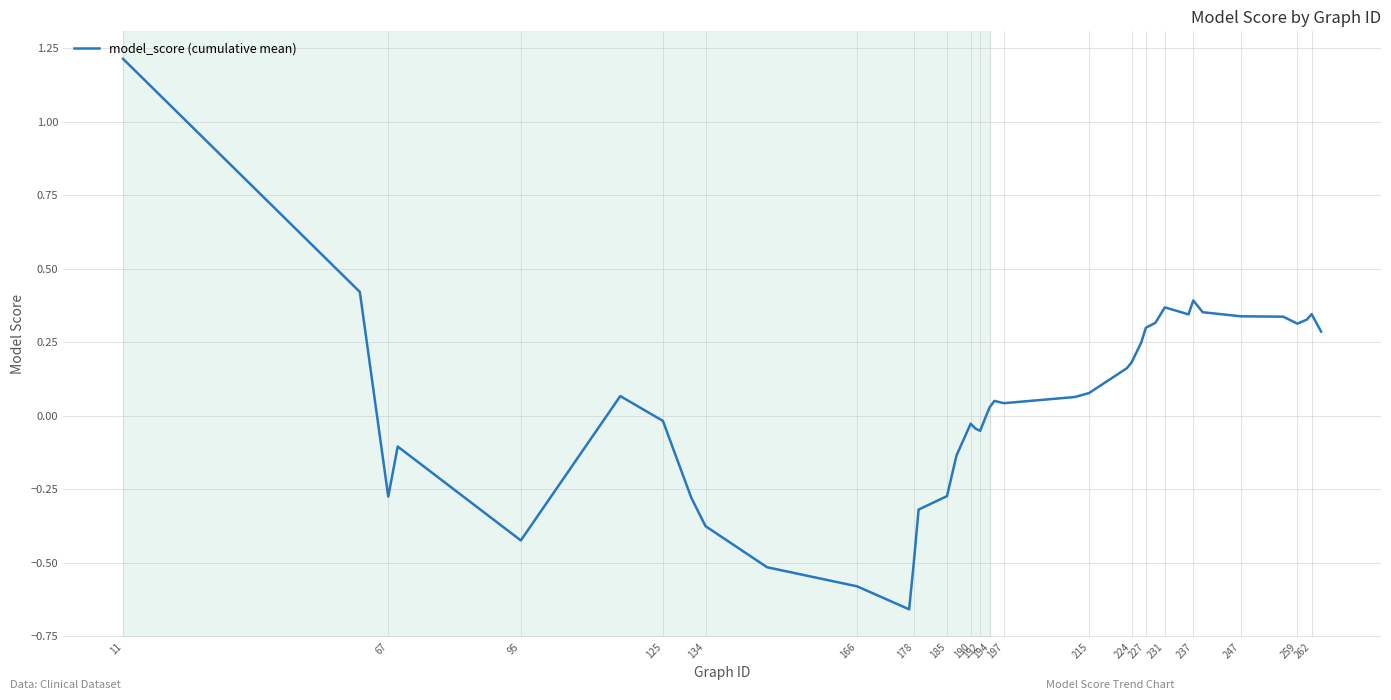

What is the maximum value shown in the chart?

1.2